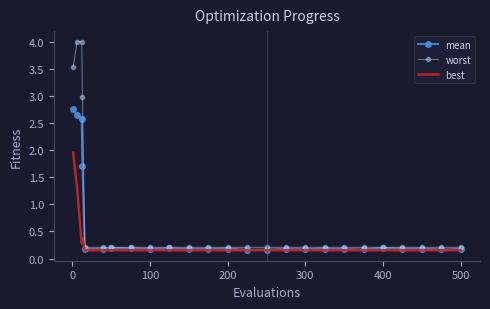

List the series in order of their peak value, highest first.

worst, mean, best